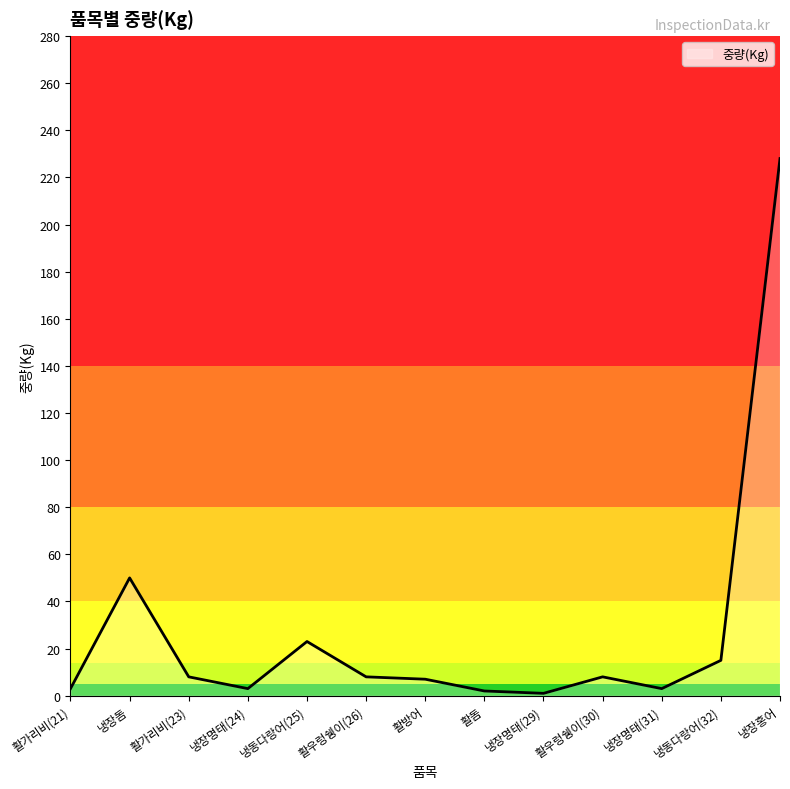

What is the difference between the second highest and minimum values?

49